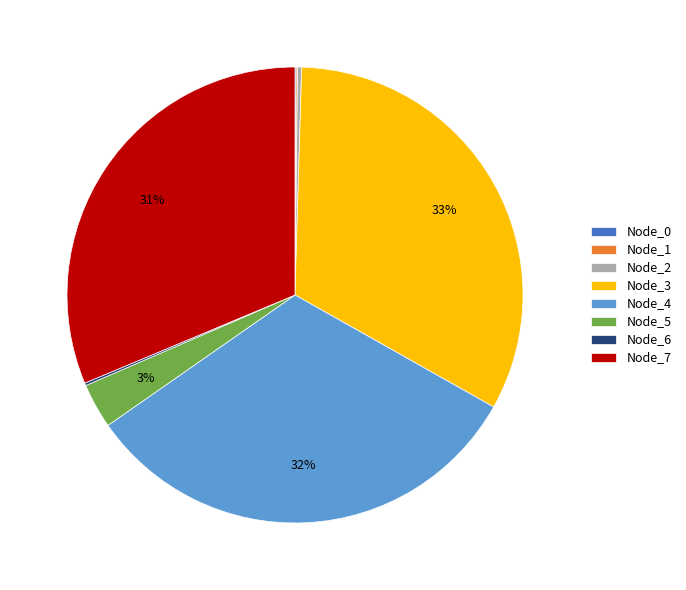

True or false: Node_7 accounts for 31% of the total.

True